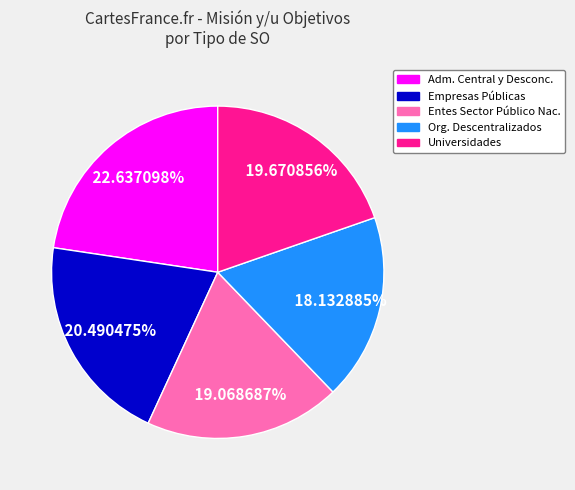

Is there a majority slice in this chart?

No